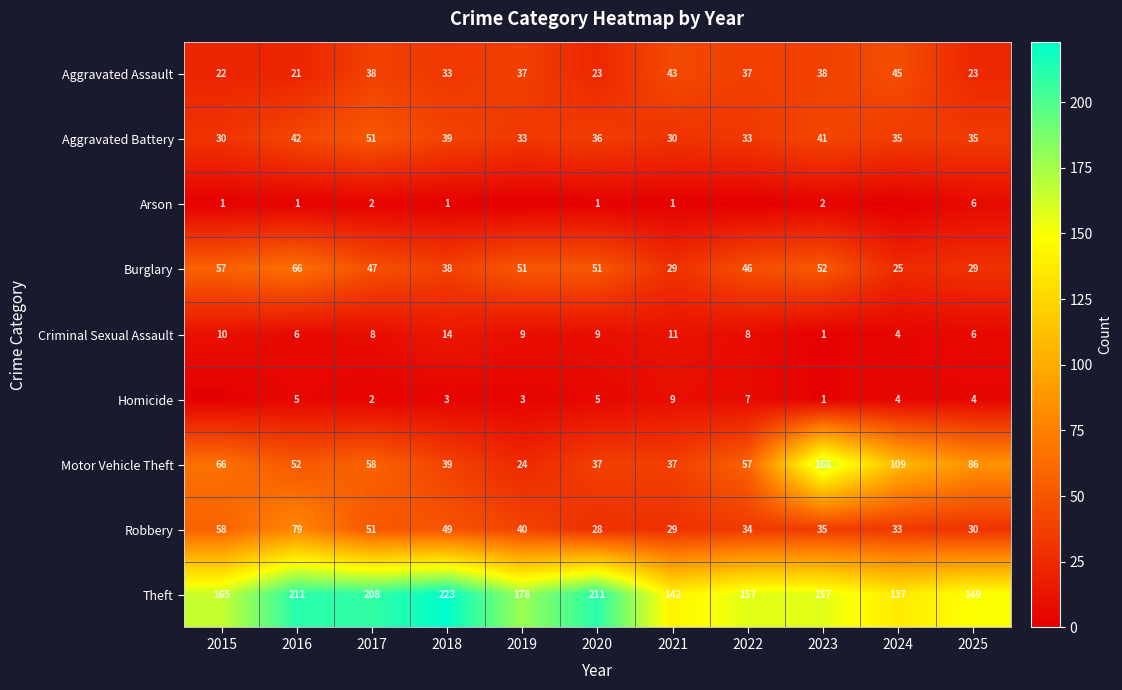

How many categories are shown in the chart?

11